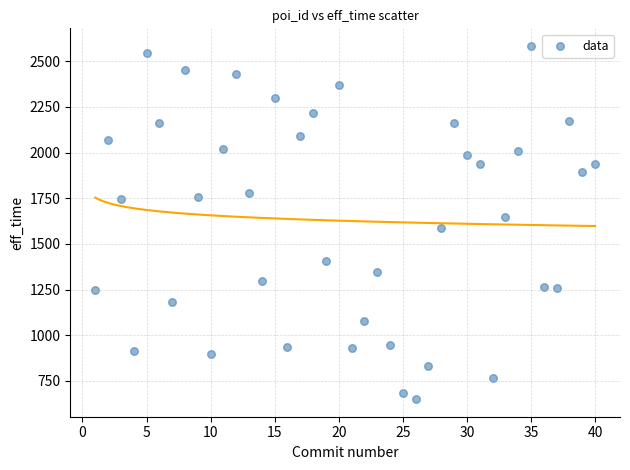

What is the range of X values (max minus min)?

39